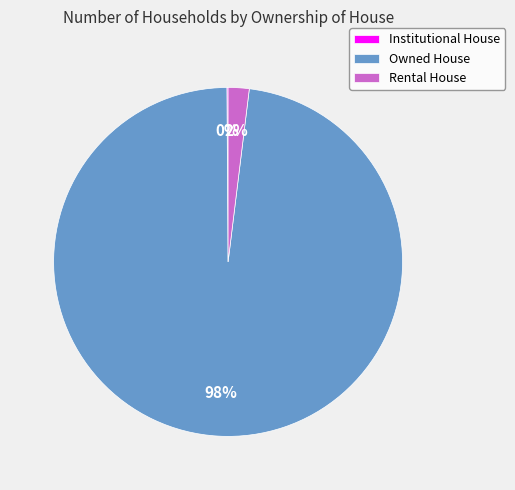

What is the largest slice in the pie chart?

Owned House